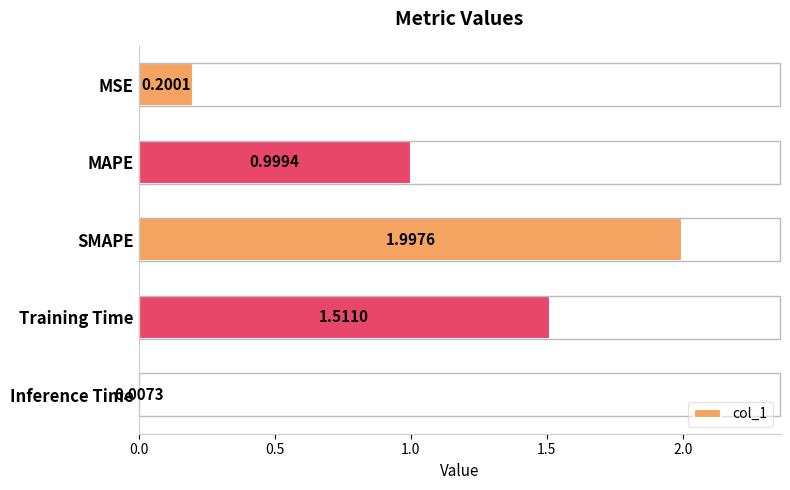

How many bars are there in total?

5